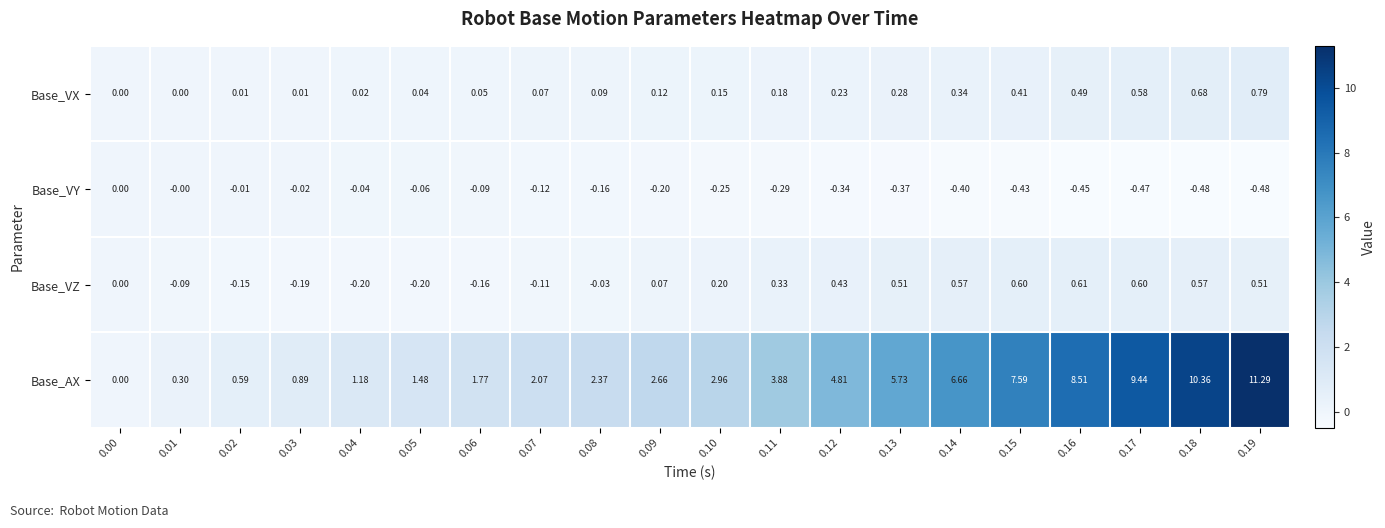

Which series has the largest total across all categories?

Base_AX